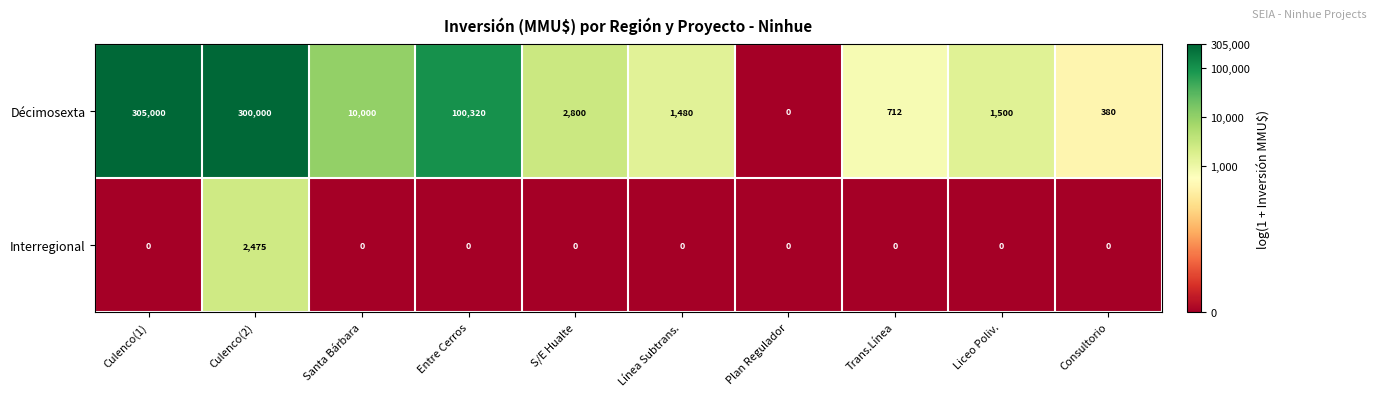

The value of Interregional at S/E Hualte is 957. True or false?

False